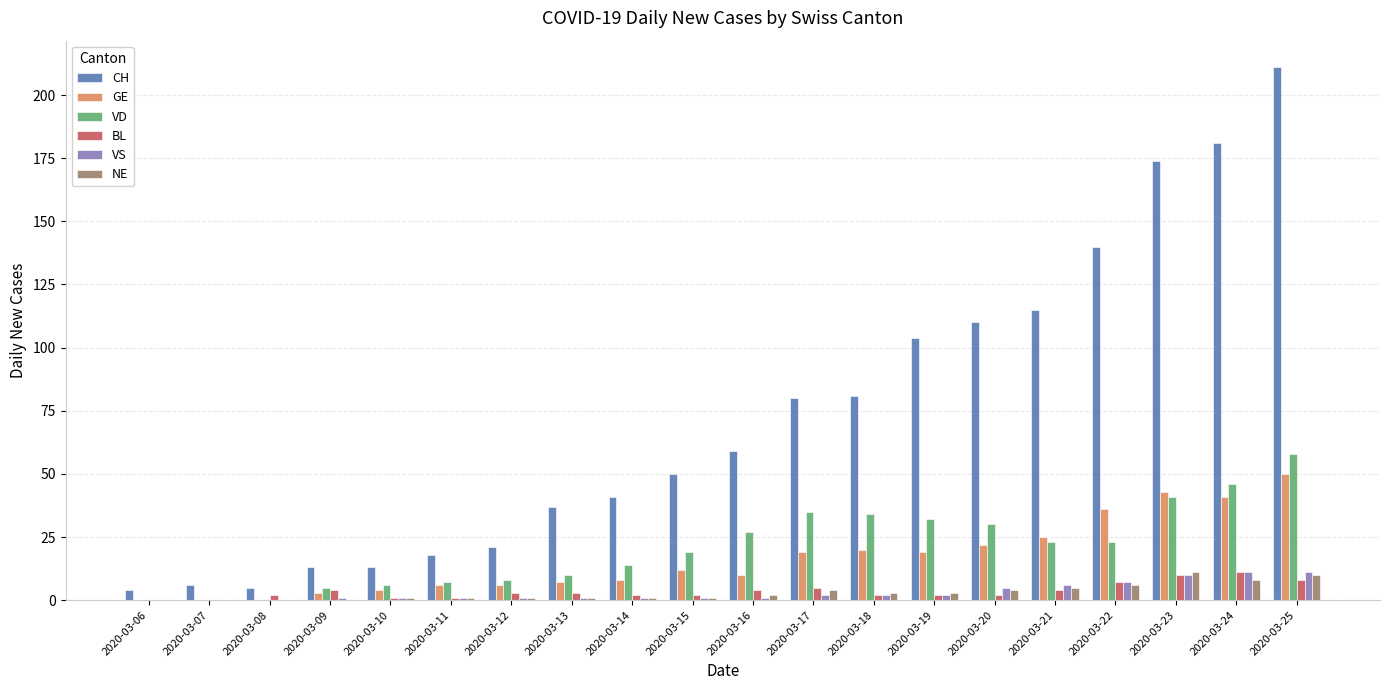

Which series has the largest total across all categories?

CH